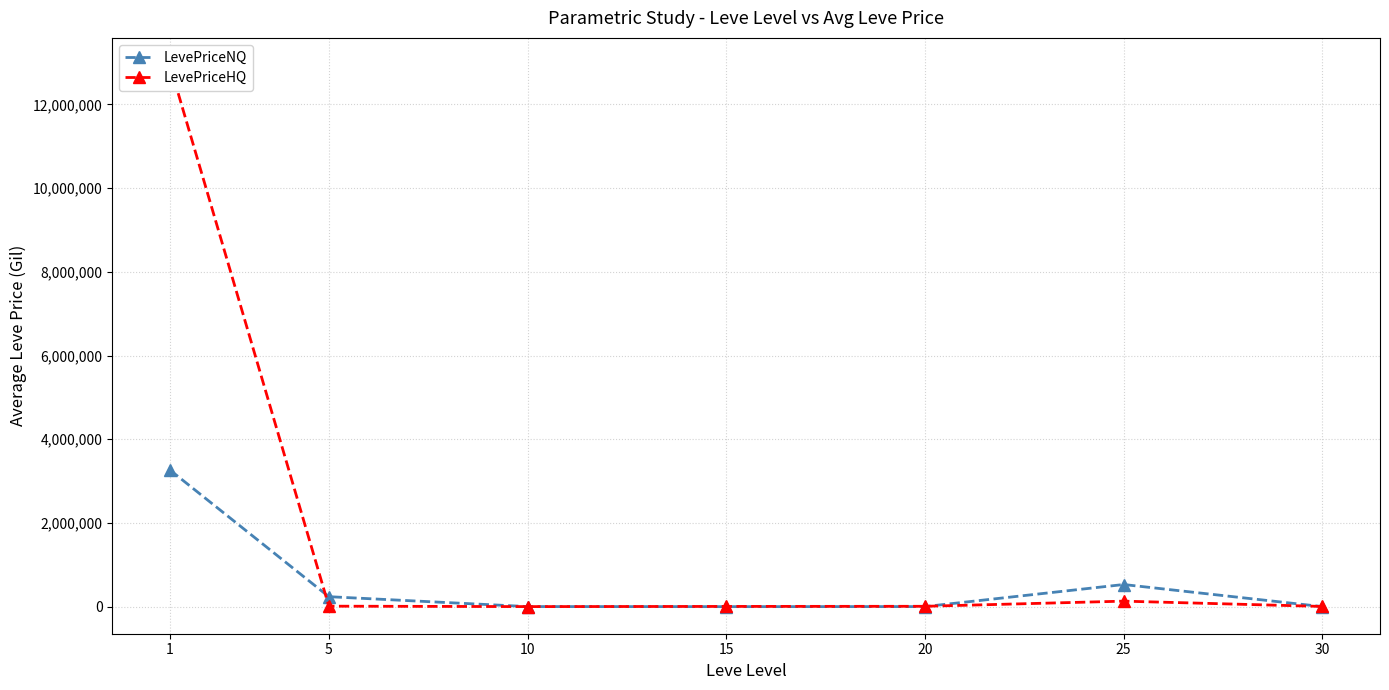

How many lines are shown in the chart?

2